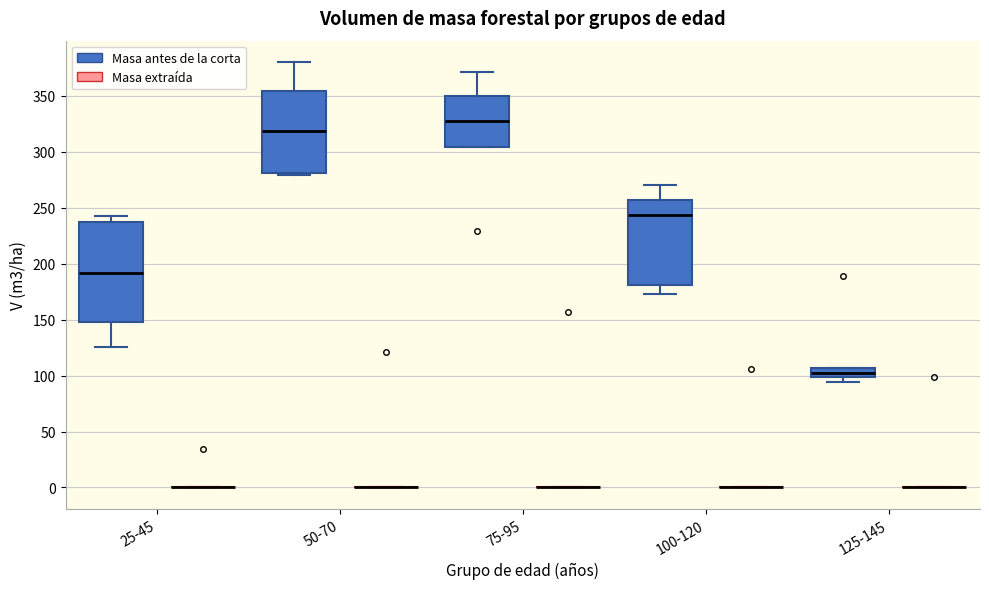

Reading left to right, transcribe this box plot: for each box, give where its median line is, the range the box spans, and where its two whiskers end, as read against the y-axis. The values are not printed on the chart, so give them approximately, as read against the axis.

25-45 (Masa antes de la corta): median 190, box 150 to 235, whiskers 125 to 240
25-45 (Masa extraída): box collapsed to a line at 0, whiskers 0 to 0
50-70 (Masa antes de la corta): median 320, box 280 to 355, whiskers 280 (just below the box's lower edge) to 380
50-70 (Masa extraída): box collapsed to a line at 0, whiskers 0 to 0
75-95 (Masa antes de la corta): median 330, box 305 to 350, whiskers 305 to 370
75-95 (Masa extraída): box collapsed to a line at 0, whiskers 0 to 0
100-120 (Masa antes de la corta): median 245, box 180 to 255, whiskers 175 to 270
100-120 (Masa extraída): box collapsed to a line at 0, whiskers 0 to 0
125-145 (Masa antes de la corta): median 105 (inside the box), box 100 to 105, whiskers 95 to 105
125-145 (Masa extraída): box collapsed to a line at 0, whiskers 0 to 0